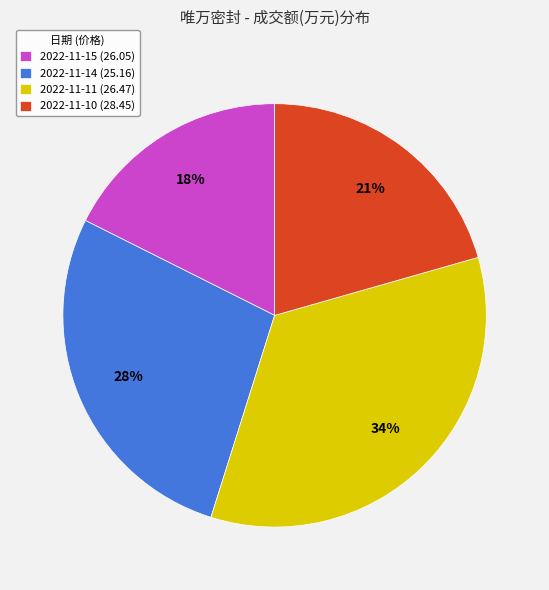

True or false: 2022-11-15 (26.05) accounts for 10% of the total.

False